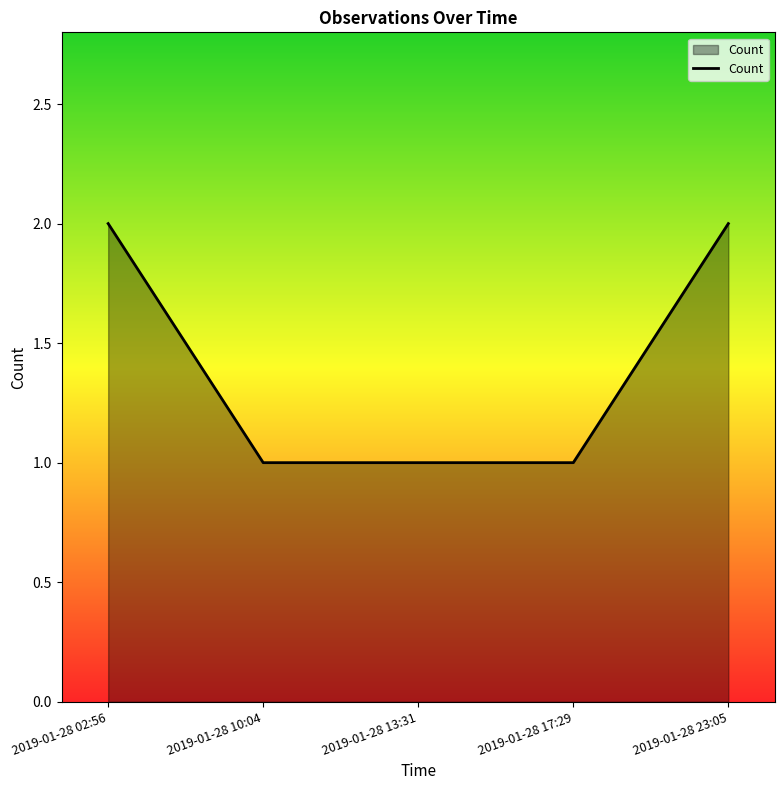

What position from the left is 2019-01-28 10:04?

2